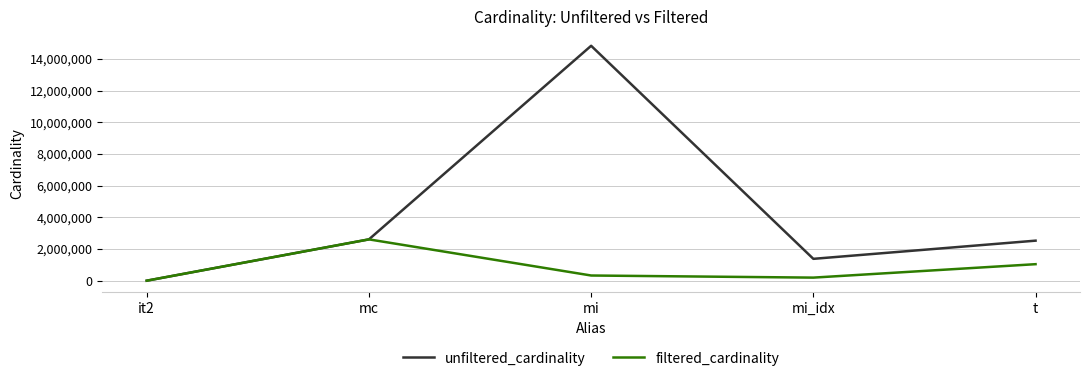

Reading left to right, transcribe all the data shown in this chart.

unfiltered_cardinality: 113	2609129	14835720	1380035	2528312
filtered_cardinality: 1	2609129	327313	193895	1042800